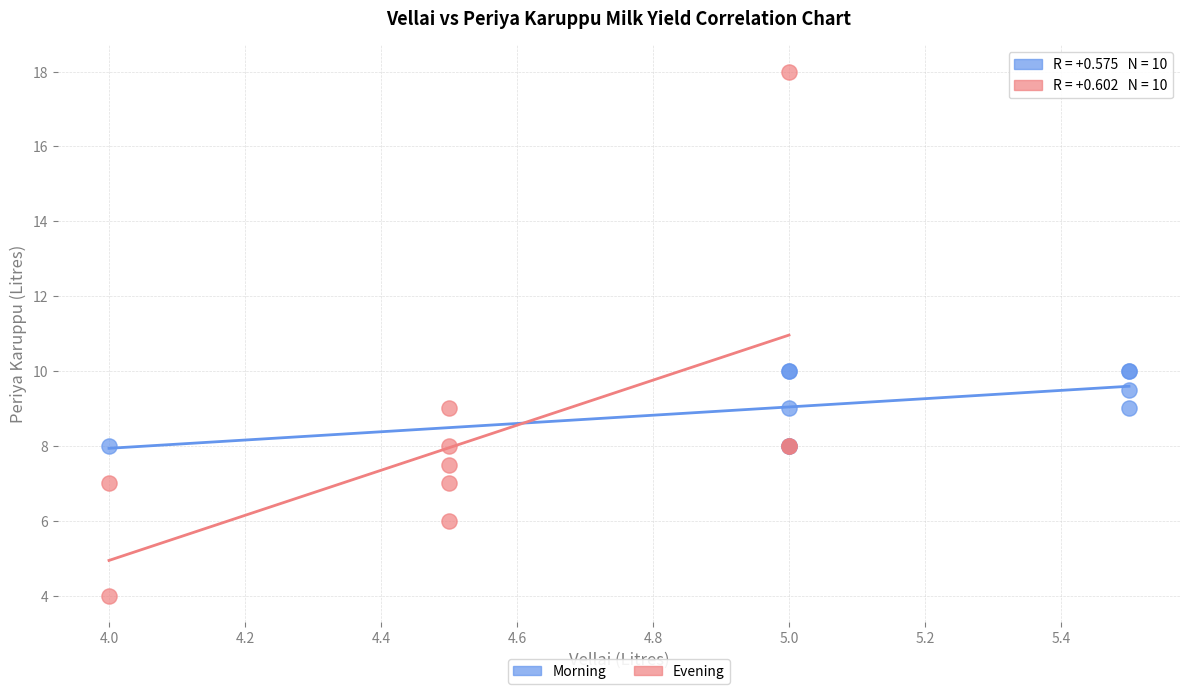

Which series reaches the minimum Y coordinate?

Evening